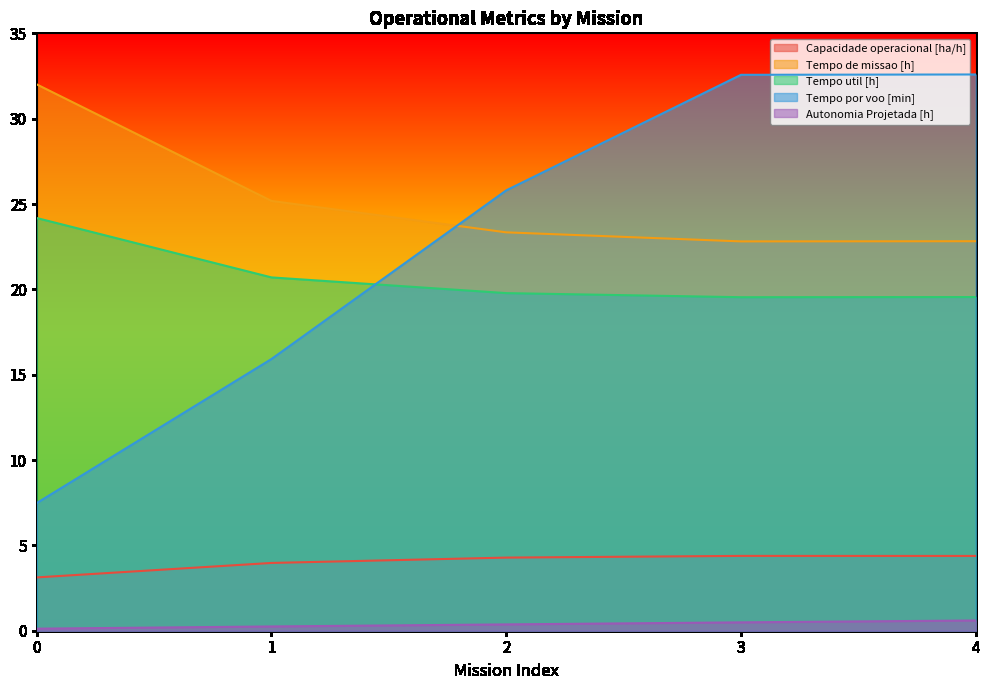

Reading left to right, list all the values displayed in this chart.

Capacidade operacional [ha/h]: 3.1	4.0	4.3	4.4	4.4
Tempo de missao [h]: 32.0	25.2	23.3	22.8	22.8
Tempo util [h]: 24.2	20.7	19.8	19.5	19.6
Tempo por voo [min]: 7.5	15.9	25.8	32.6	32.6
Autonomia Projetada [h]: 0.1	0.2	0.4	0.5	0.6